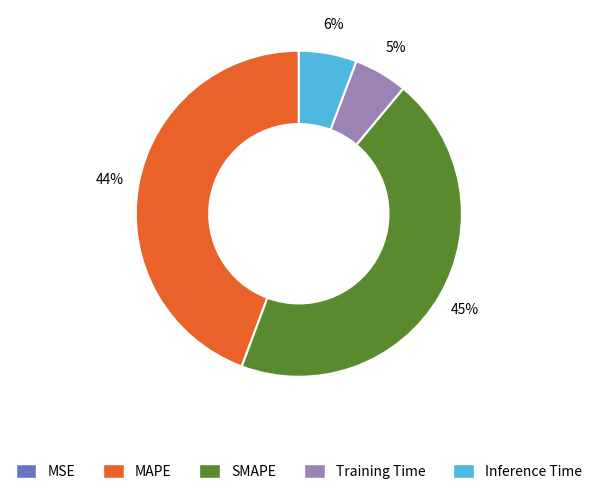

The SMAPE slice represents 45% of the pie. True or false?

True